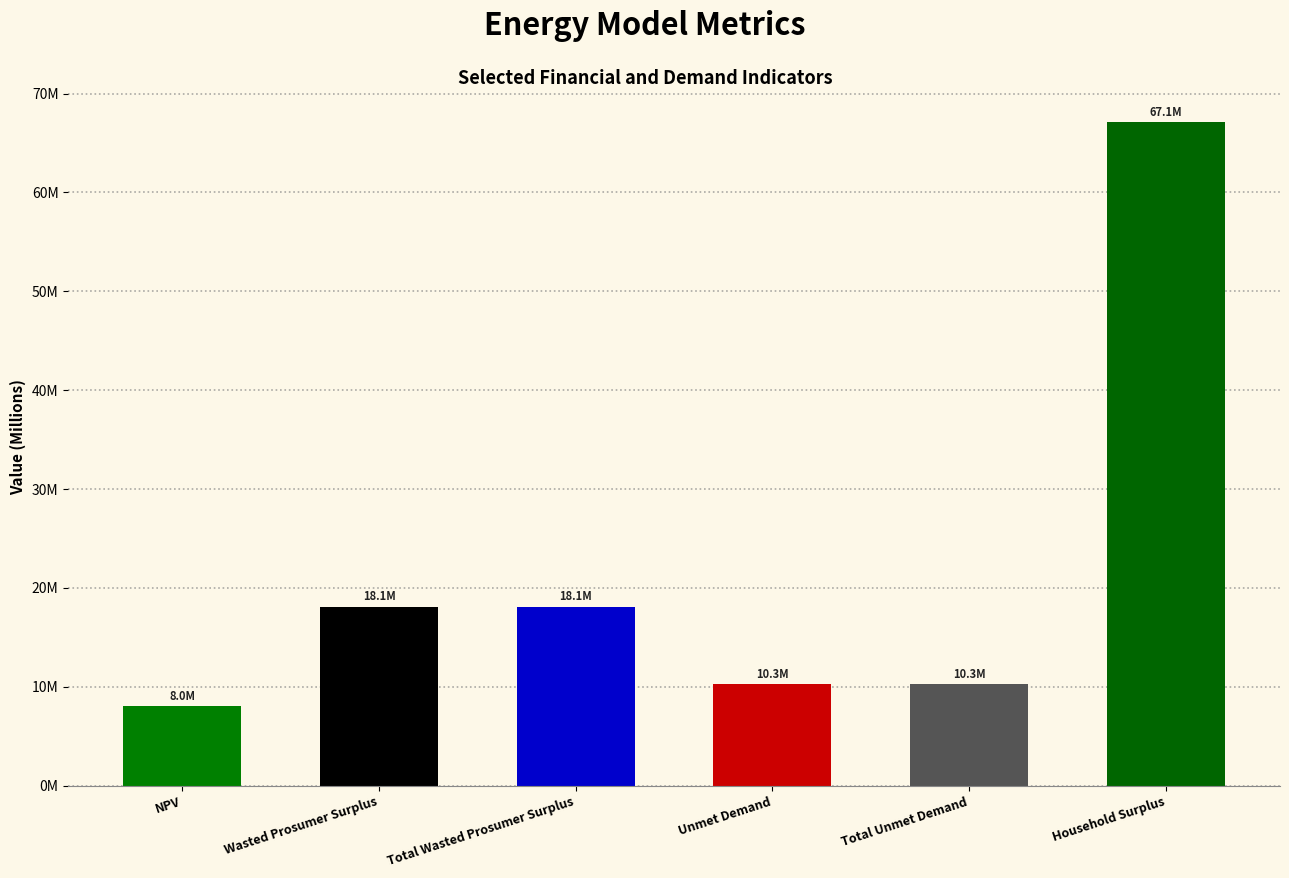

List the labels in order of value, largest first.

Household Surplus, Wasted Prosumer Surplus, Total Wasted Prosumer Surplus, Unmet Demand, Total Unmet Demand, NPV